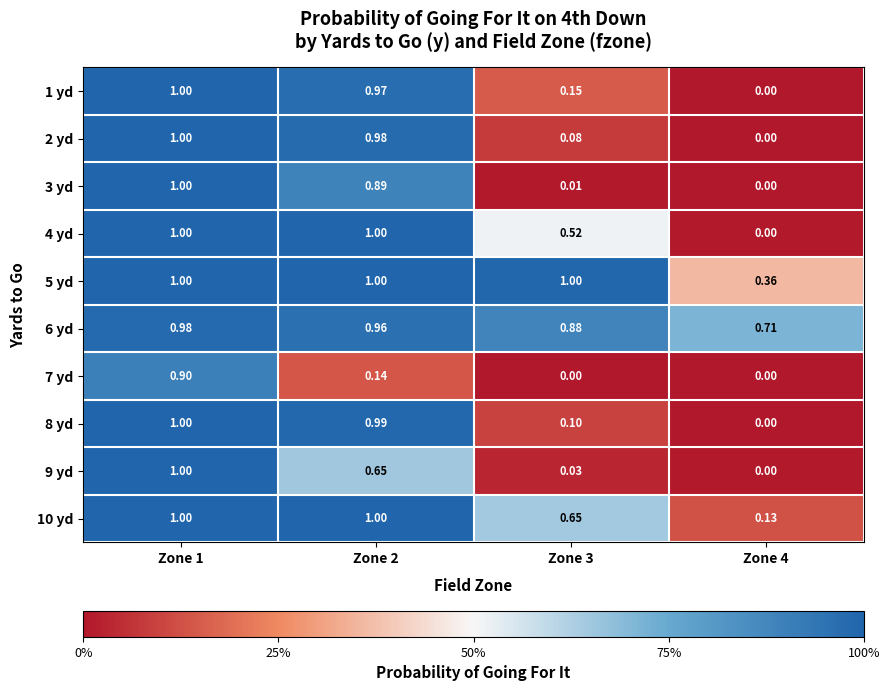

Is the value of 4 yd at Zone 4 greater than the value of 9 yd at Zone 2?

No